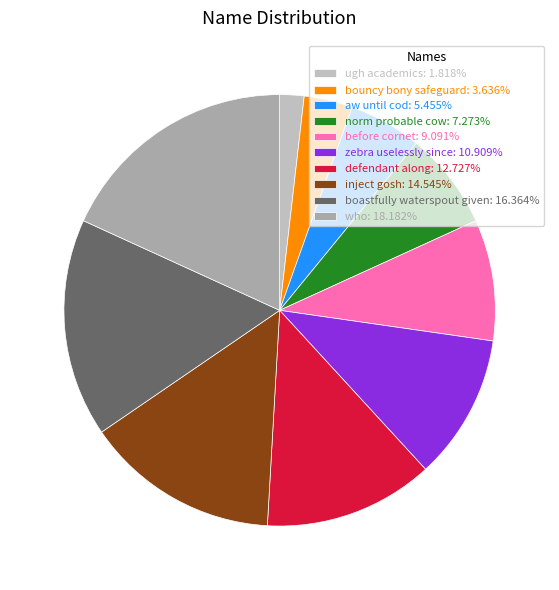

How many slices are in this pie chart?

10